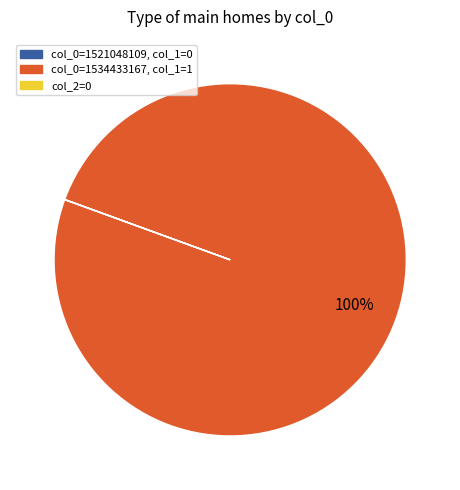

Is it true that col_0=1534433167, col_1=1 is 100% of the pie?

True